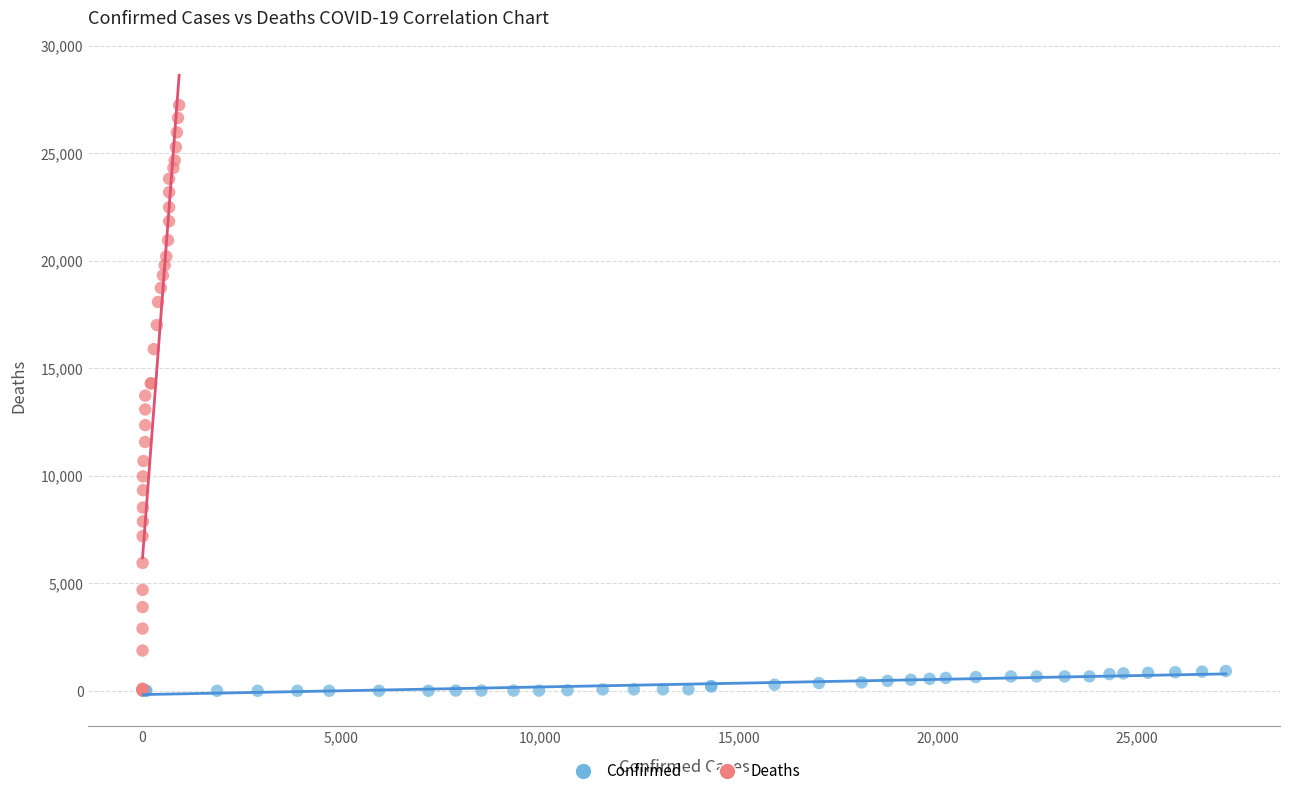

Which series contains the highest Y value?

Deaths